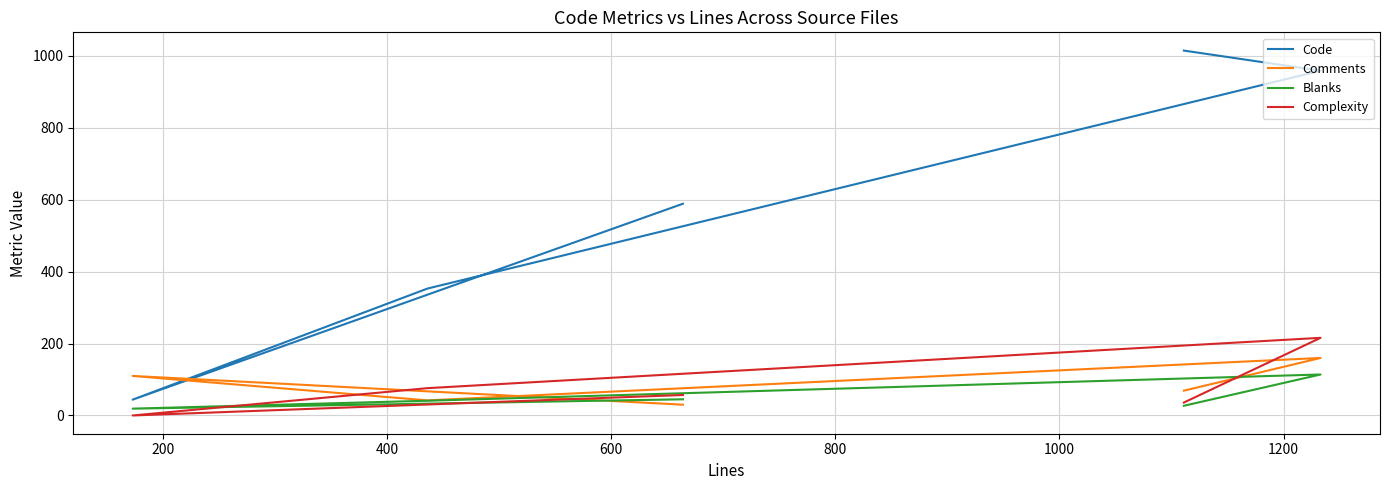

Reading left to right, what are all the values shown in this chart?

Code: 589	44	353	959	1015
Comments: 30	110	42	160	69
Blanks: 45	19	41	114	27
Complexity: 57	0	76	216	36